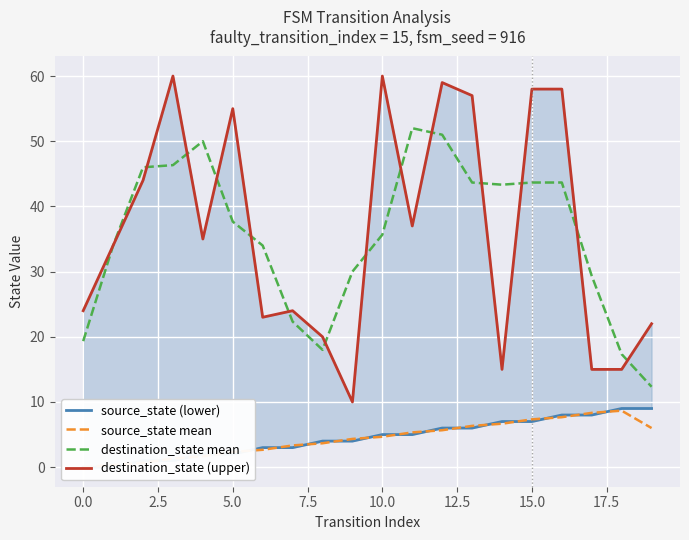

At which category is the sum across all series the highest?

12